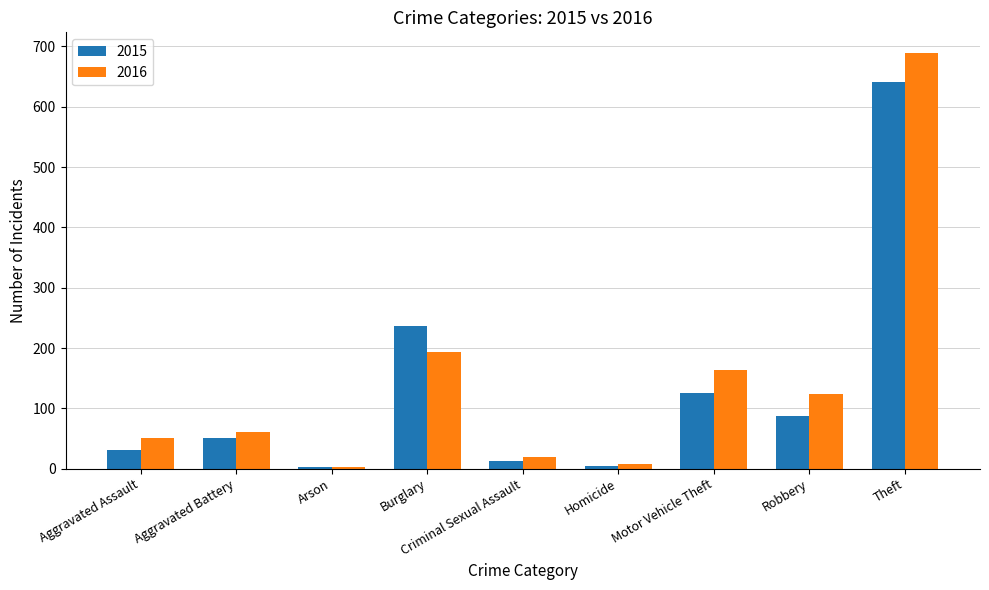

At which category is the sum across all series the highest?

Theft